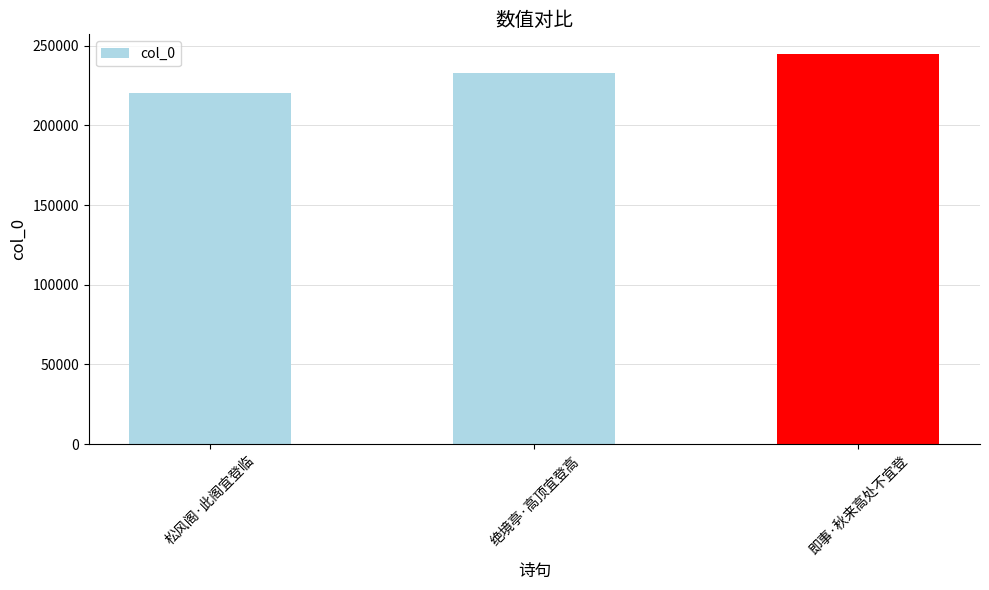

Rank the categories by value from lowest to highest.

松风阁·此阁宜登临, 绝境亭·高顶宜登高, 即事·秋来高处不宜登